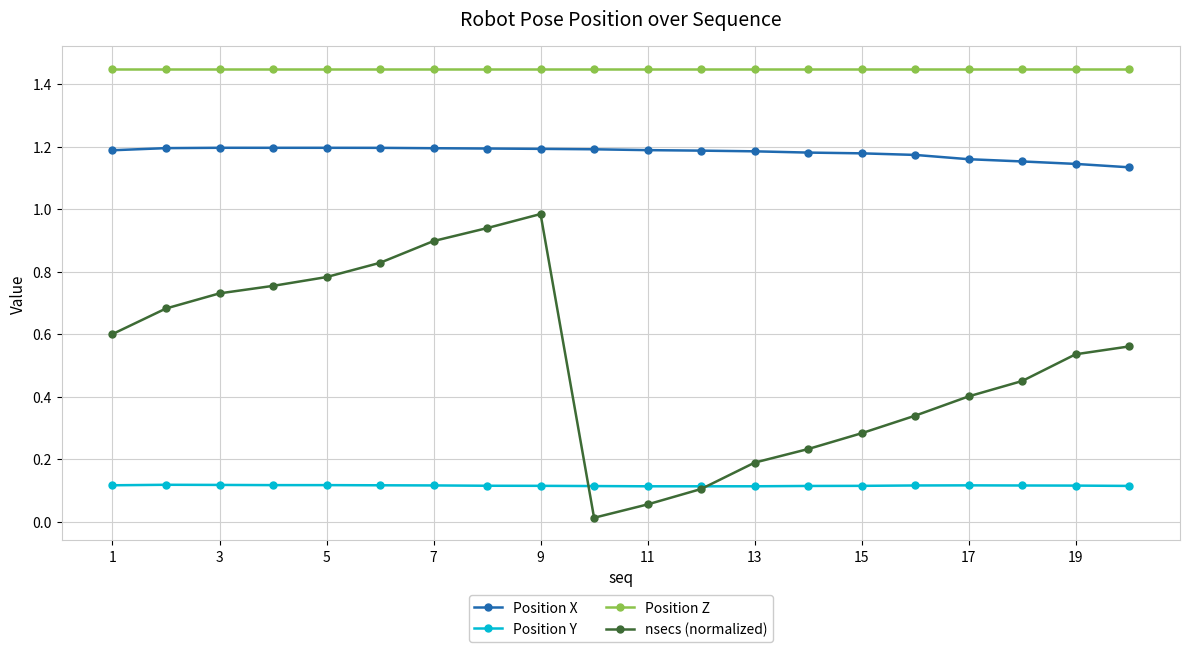

True or false: Position X and nsecs (normalized) cross at least once.

False